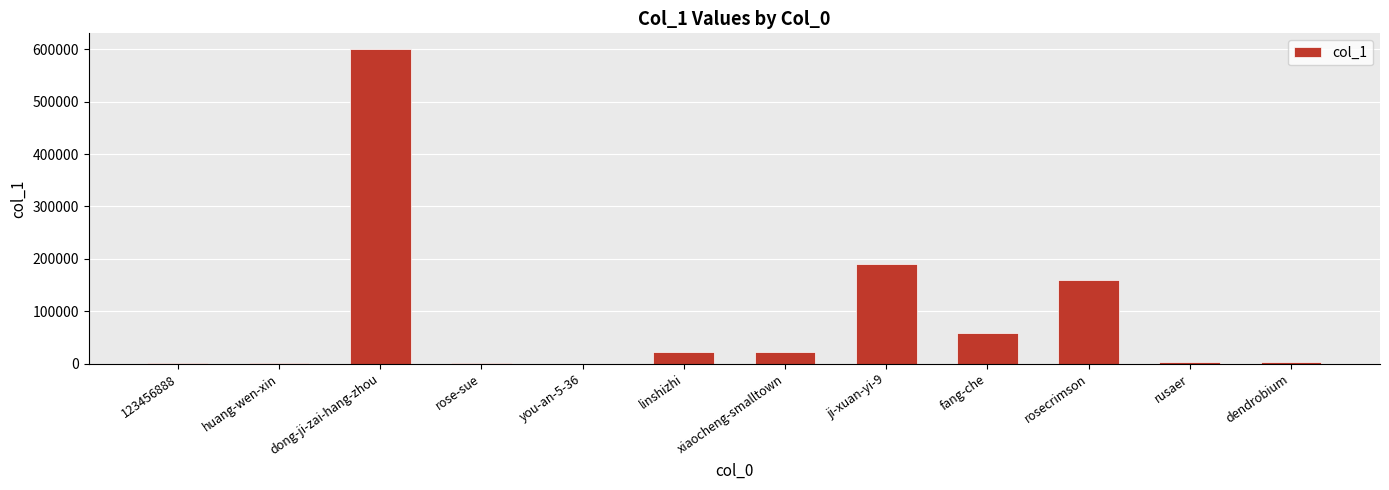

What is the sum of all values?

1055277